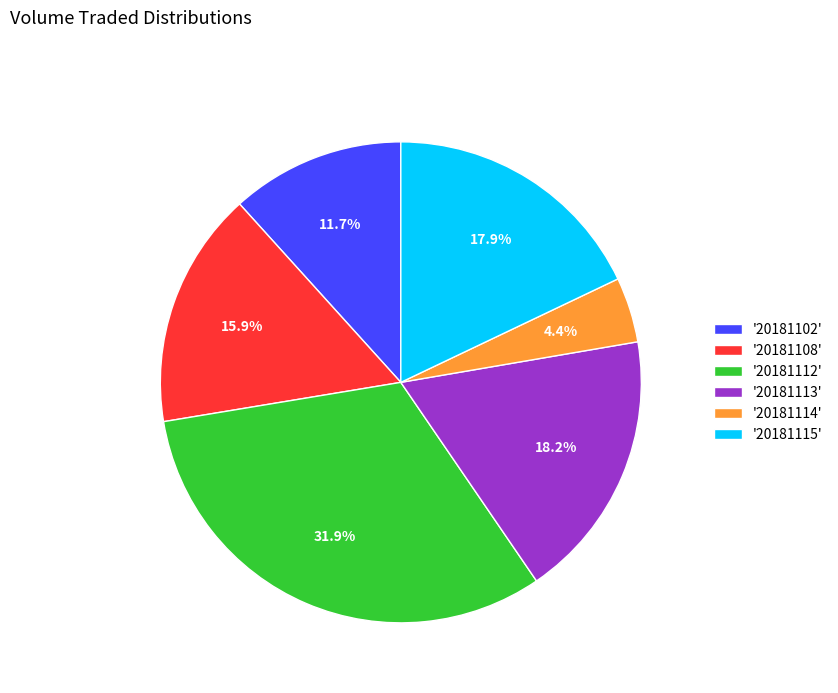

Does any single category account for the majority?

No